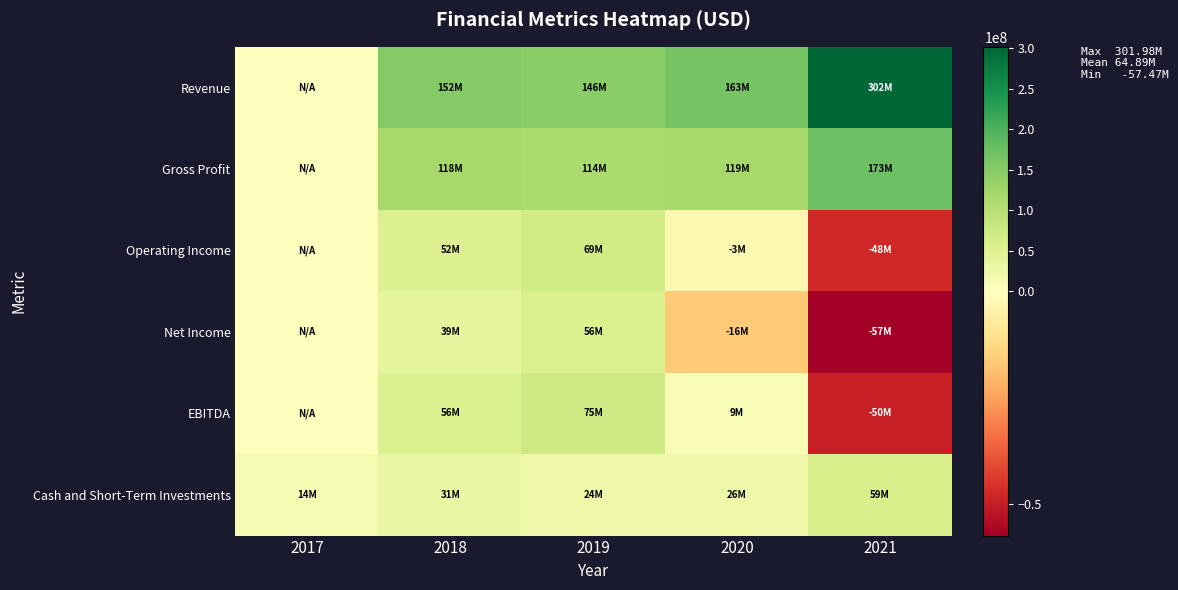

Which series has the largest total across all categories?

Revenue